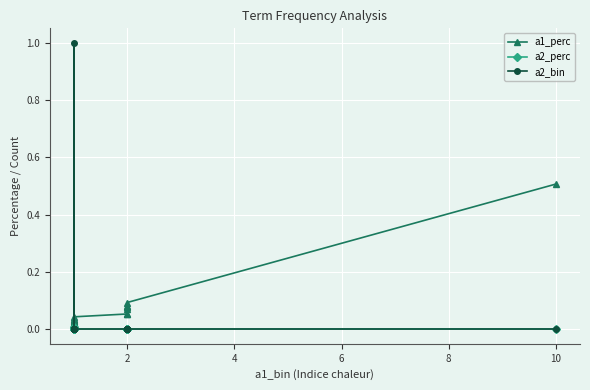

How many lines are shown in the chart?

3